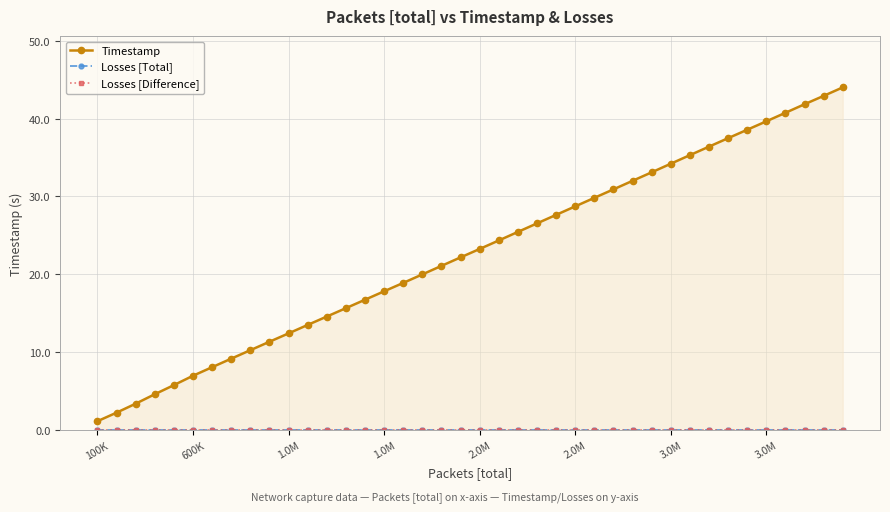

How many series are shown in this chart?

3